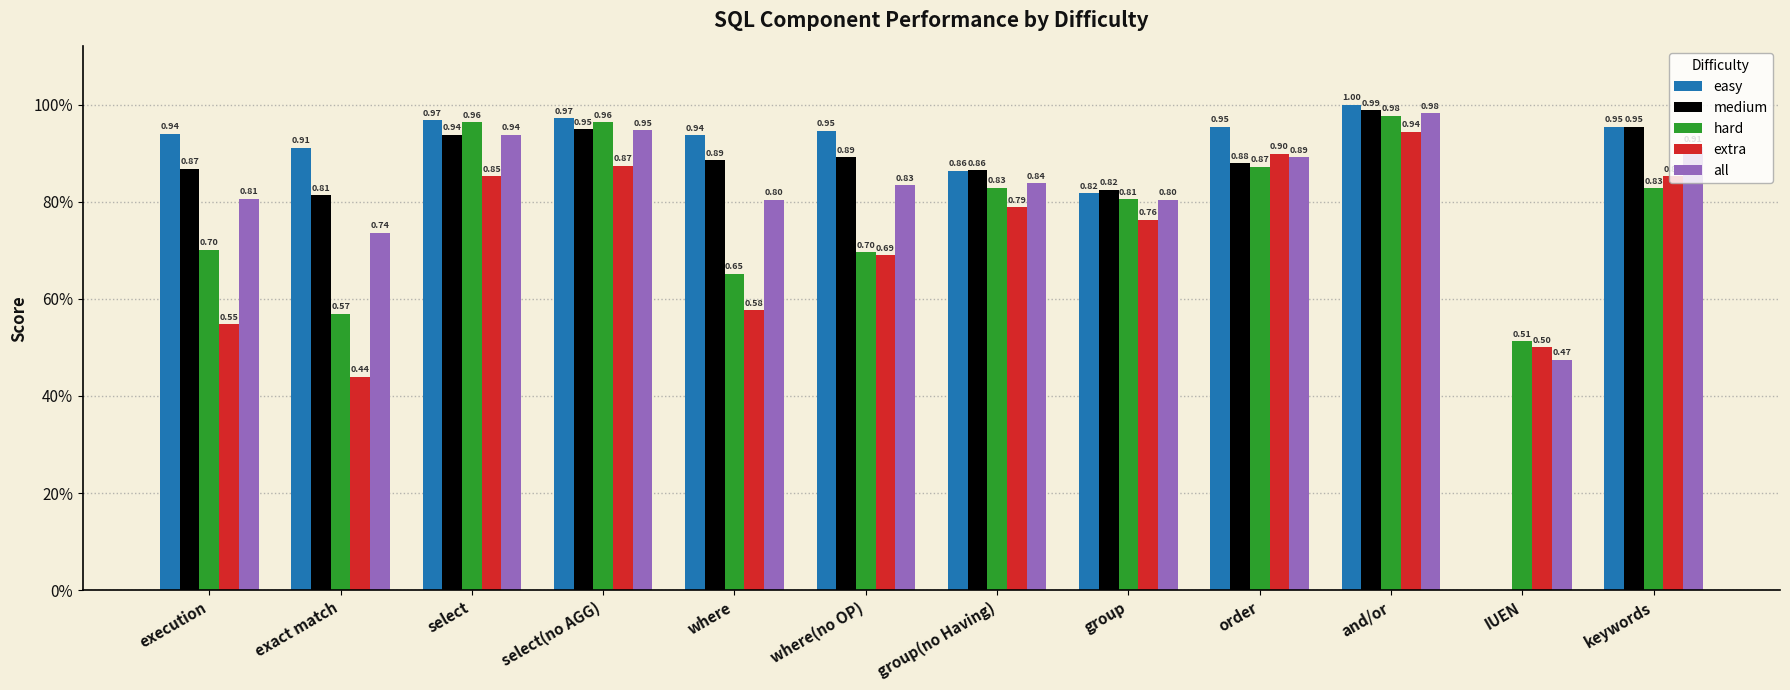

What is the difference between the hard values at select(no AGG) and where?

0.3